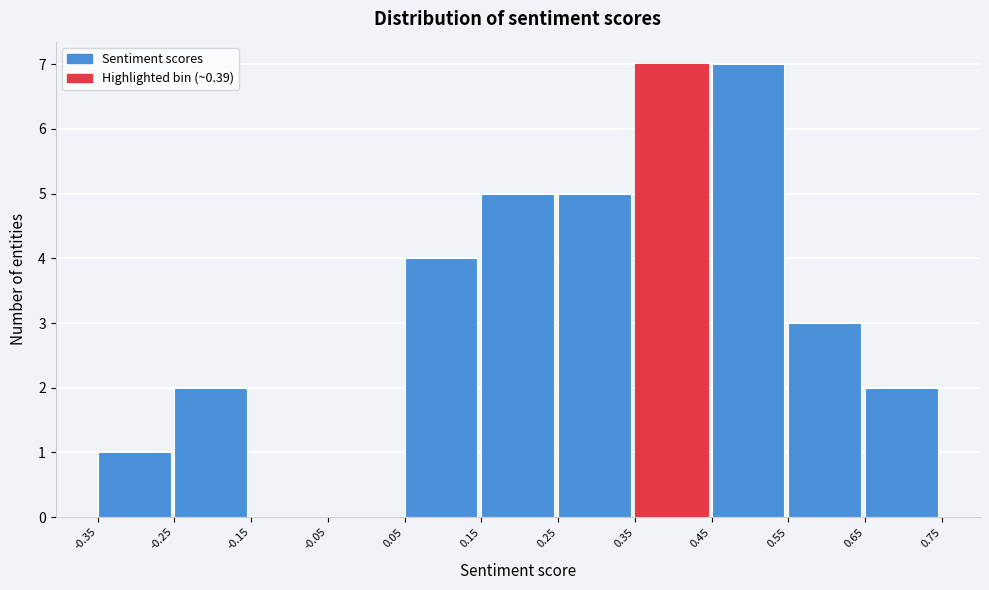

How tall is the bar that spans 0.55 to 0.65 on the x-axis? The values are not printed on the chart, so give them approximately, as read against the axis.

3